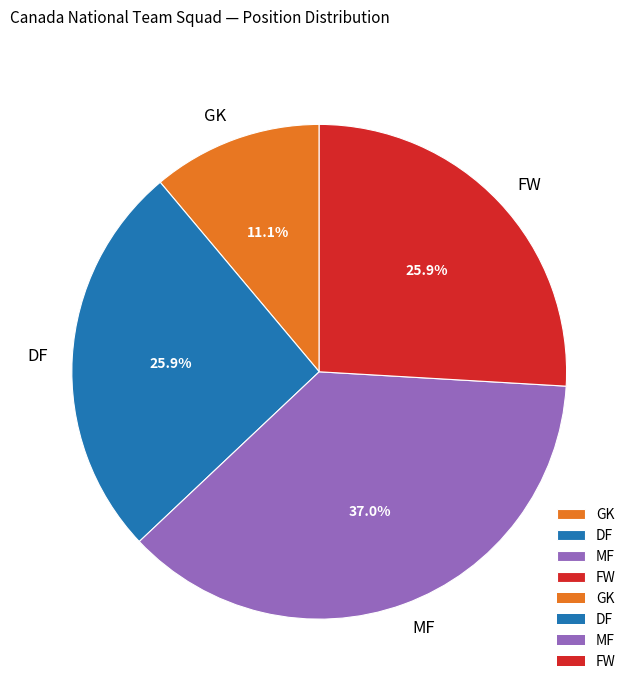

Count the number of slices in the pie.

4